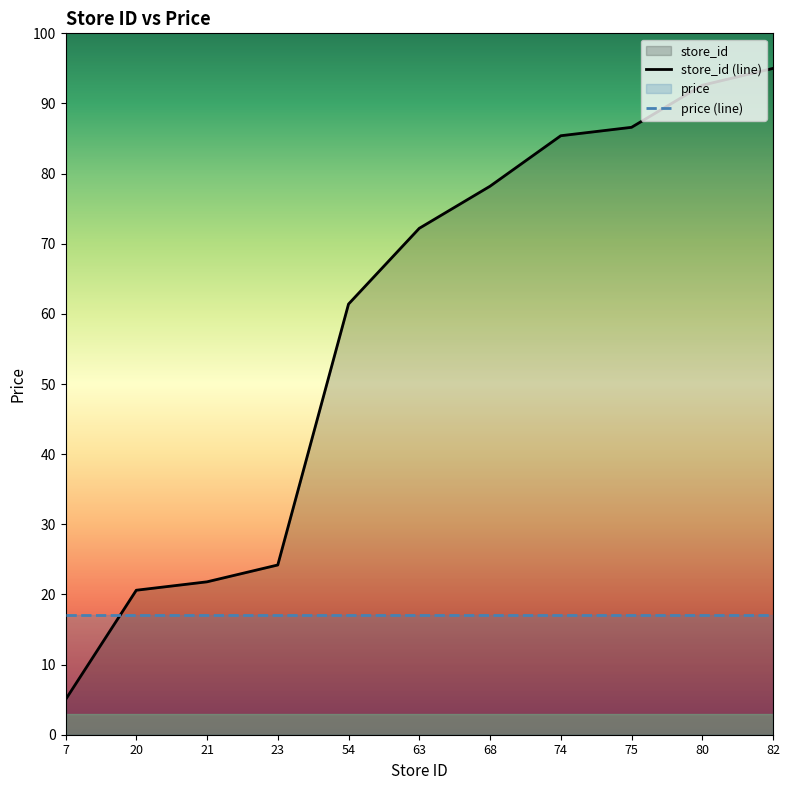

Which label corresponds to the smallest value in the chart?

7